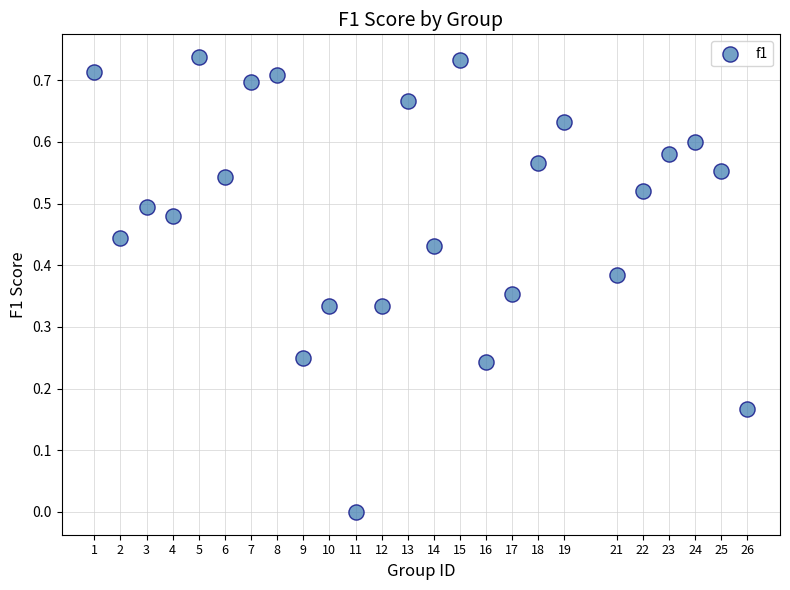

What is the range of X values (max minus min)?

25.0